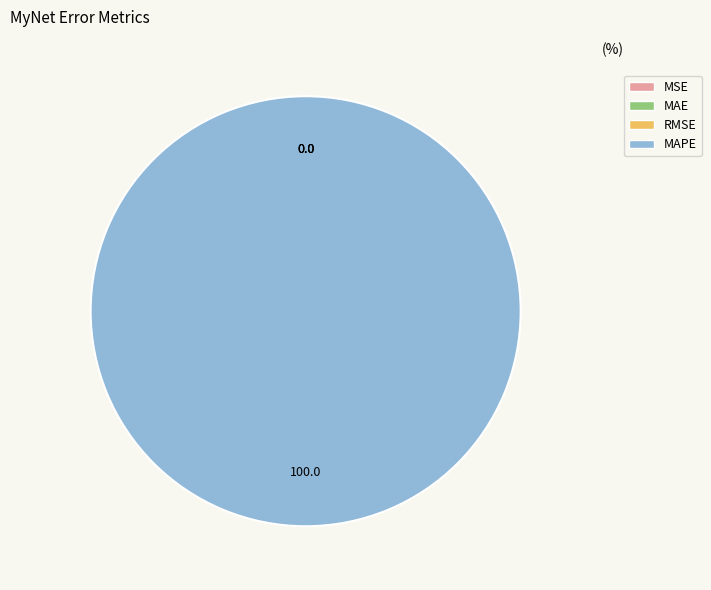

Count the number of slices in the pie.

4